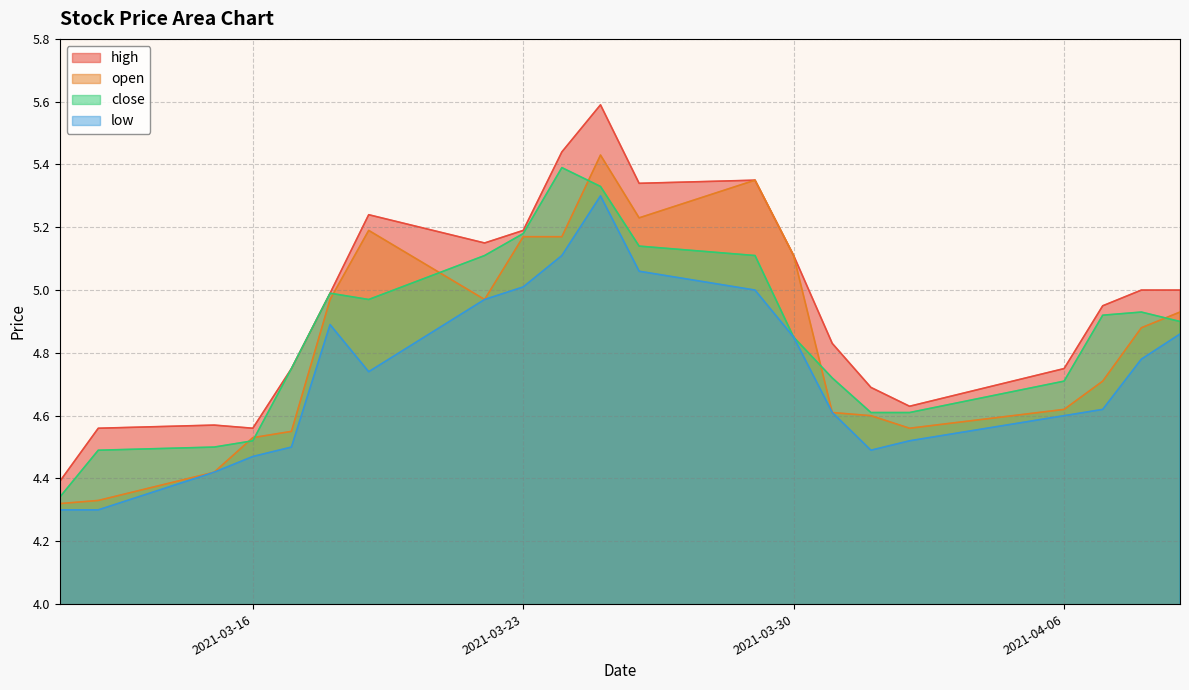

What is the label of the 2nd point from the right?

2021-04-08